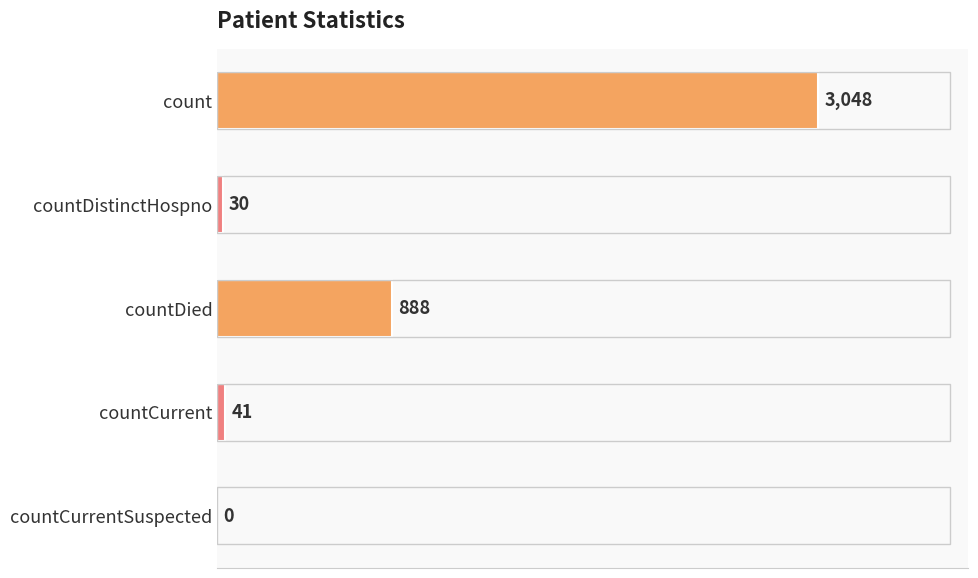

The value at countDistinctHospno is 30. True or false?

True